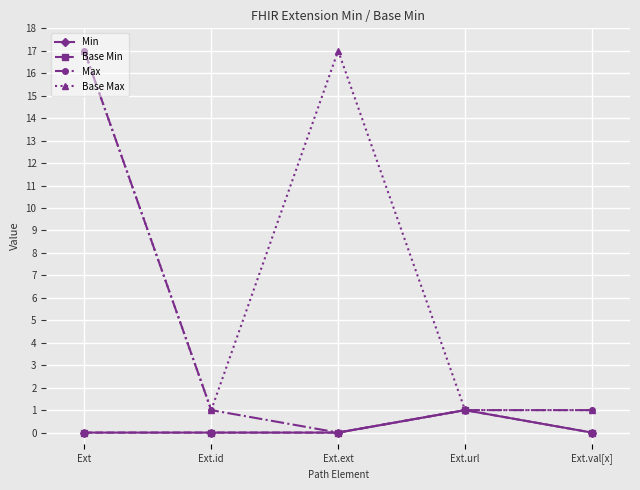

Rank the categories by Base Max value from highest to lowest.

Ext, Ext.ext, Ext.id, Ext.url, Ext.val[x]